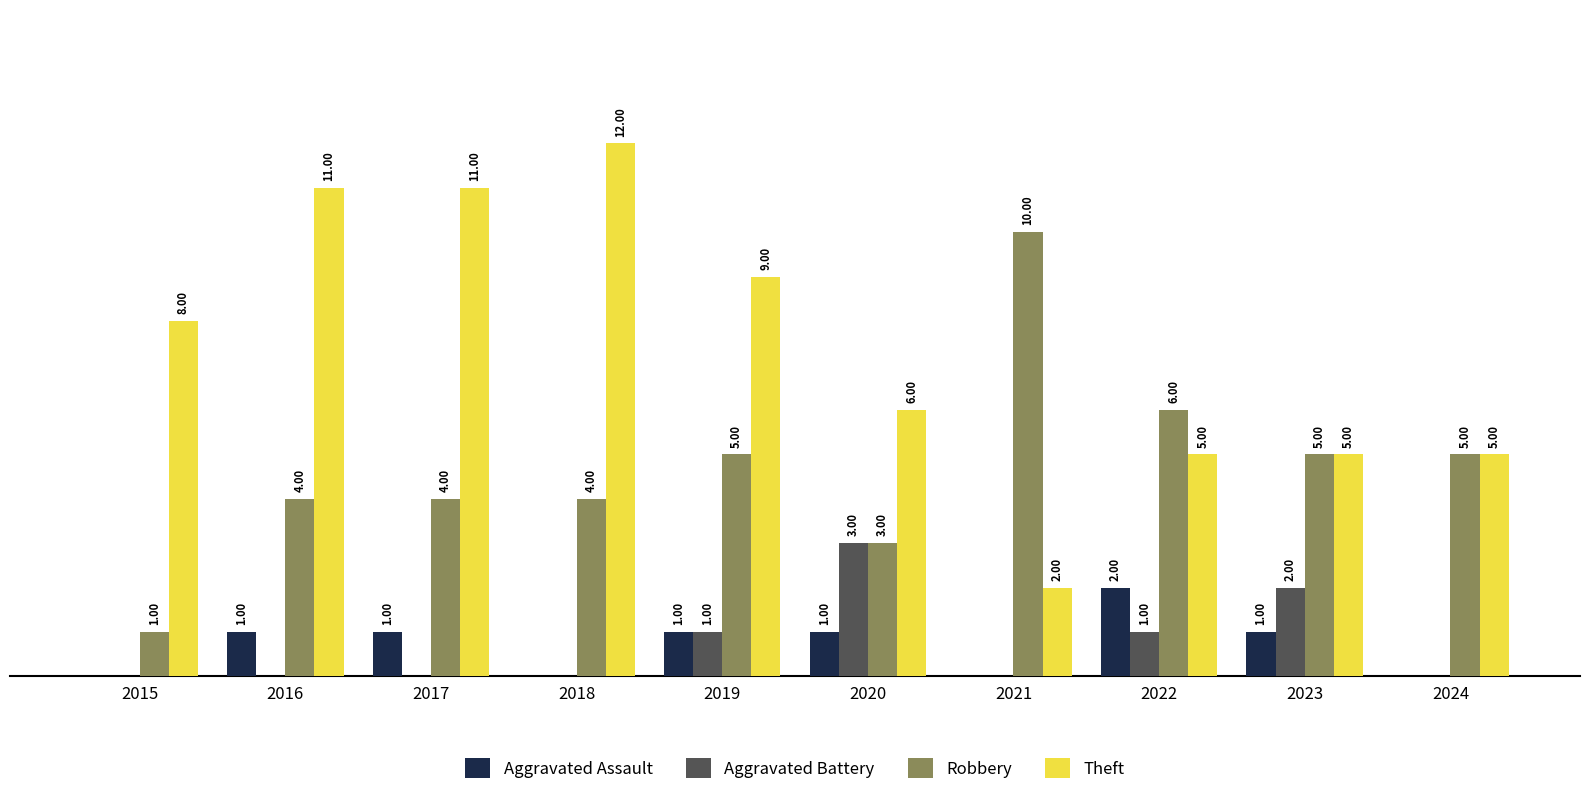

Between 2015 and 2021, which series saw the biggest shift?

Robbery